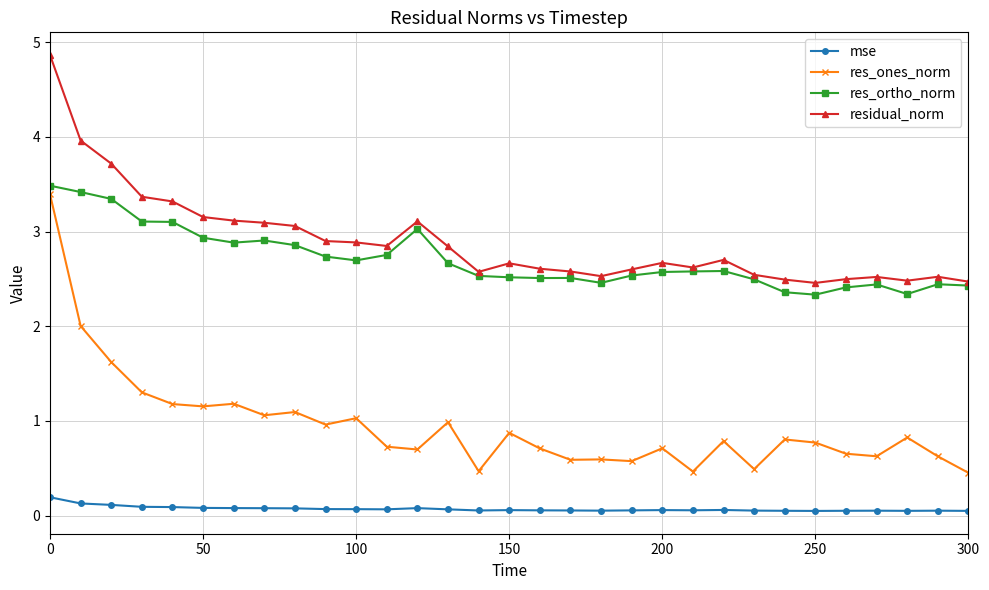

What is the value of the res_ones_norm point at the 25th from the left?

0.8